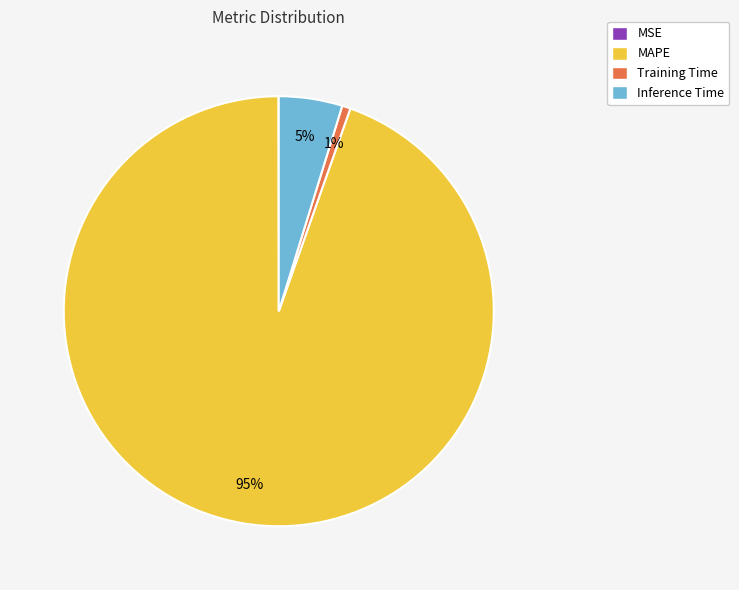

Is it true that Training Time is 8% of the pie?

False